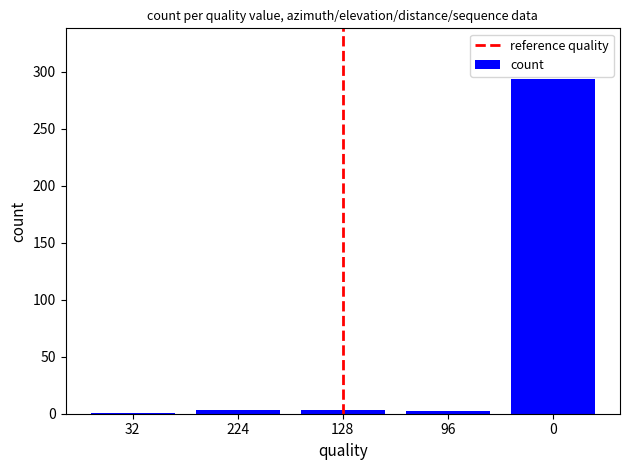

How many categories are shown in the chart?

5